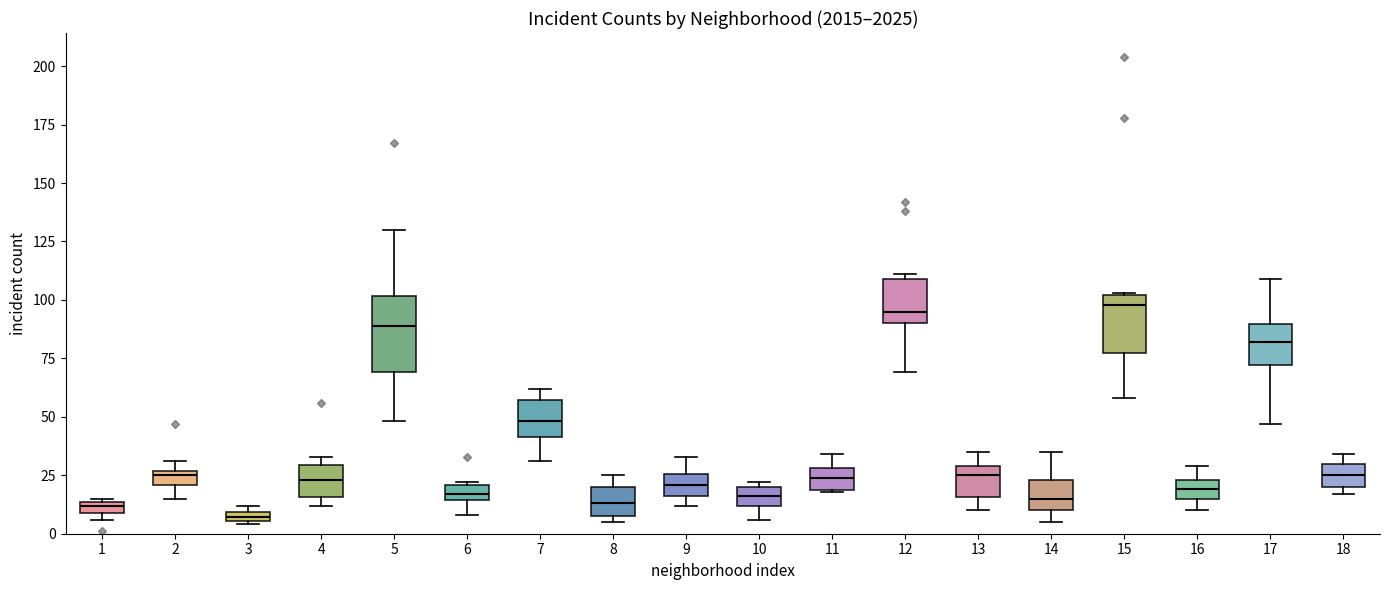

Comparing the boxes themselves (not the whiskers), which one is the tallest?

5